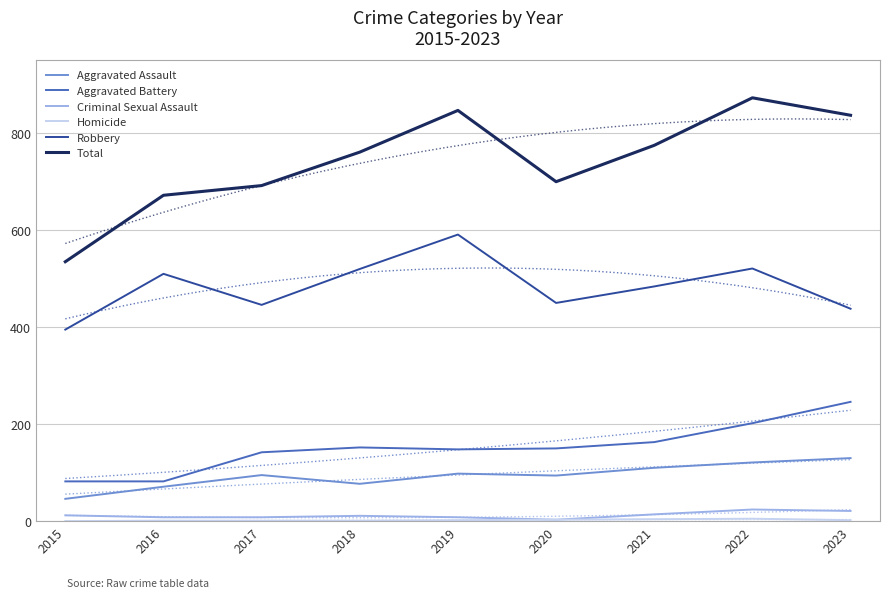

Which has a higher value, 2018 or 2017?

2017